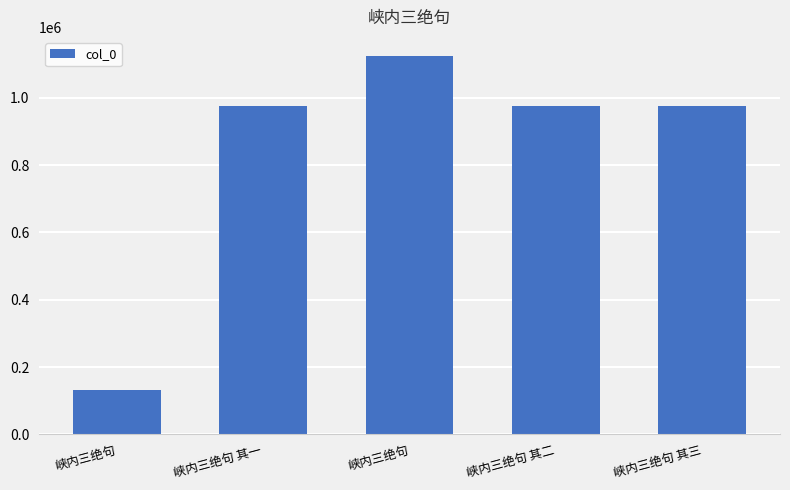

What is the difference between the second highest and second lowest values?

2